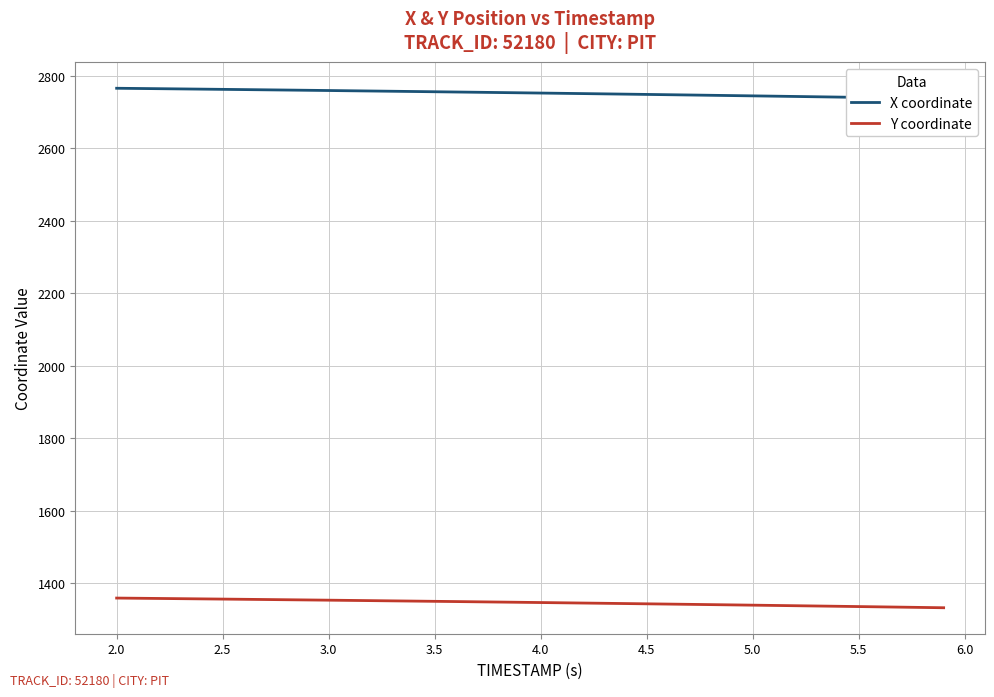

List the series in order of their overall mean, highest first.

X coordinate, Y coordinate